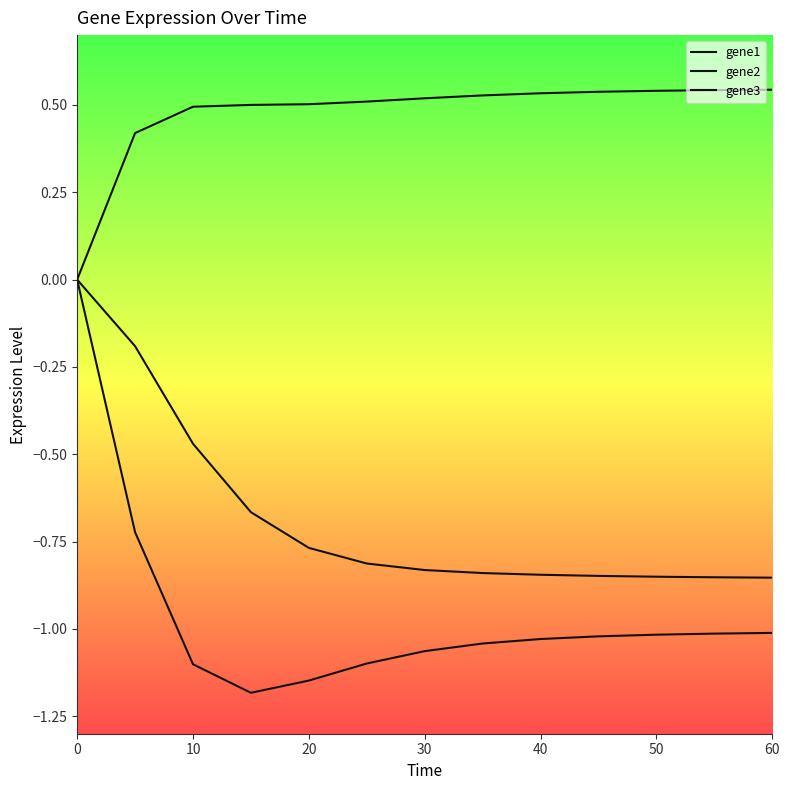

Does the chart display data point markers on the line(s)?

No